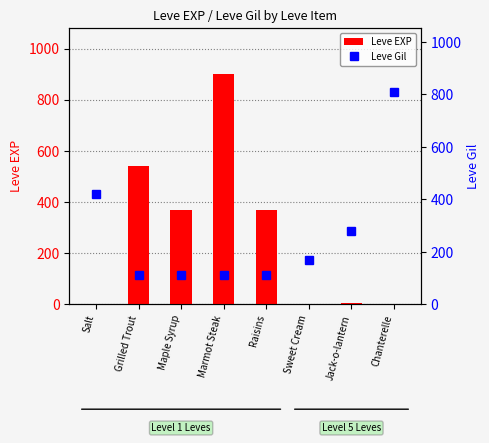

Reading left to right, what are all the values shown in this chart?

Leve EXP: 1	540	370	900	370	1	6	1
Leve Gil: 420	112	112	113	112	170	280	810